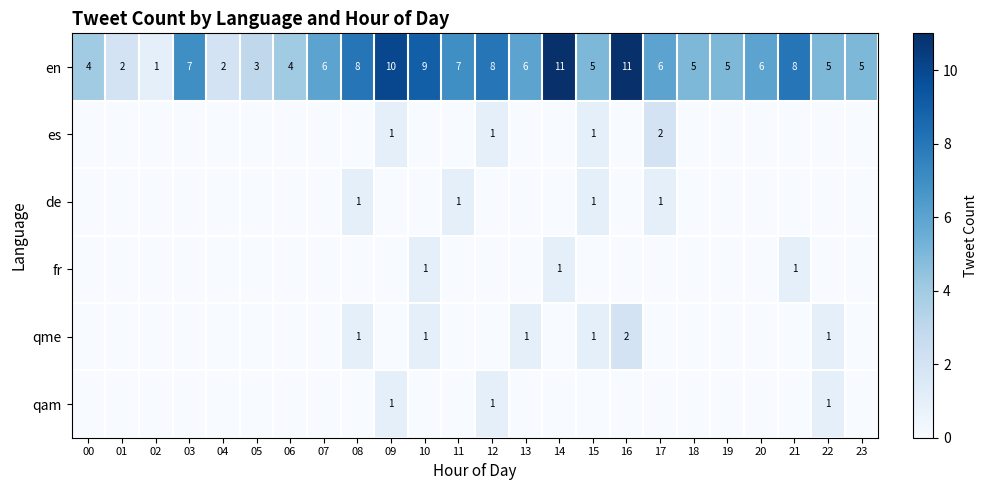

What is the difference between the en values at 04 and 03?

5